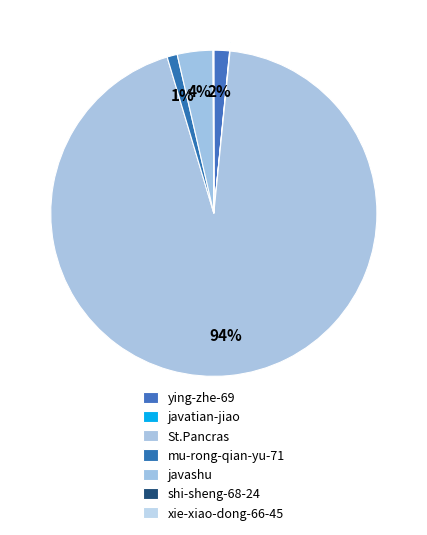

The xie-xiao-dong-66-45 slice represents 14% of the pie. True or false?

False